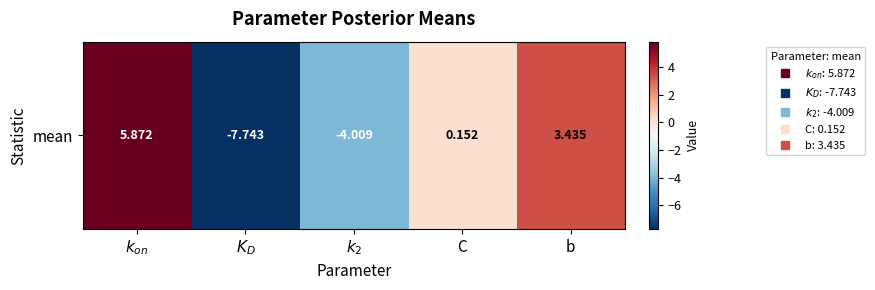

Is it true that the value at $K_D$ is -13.9?

False